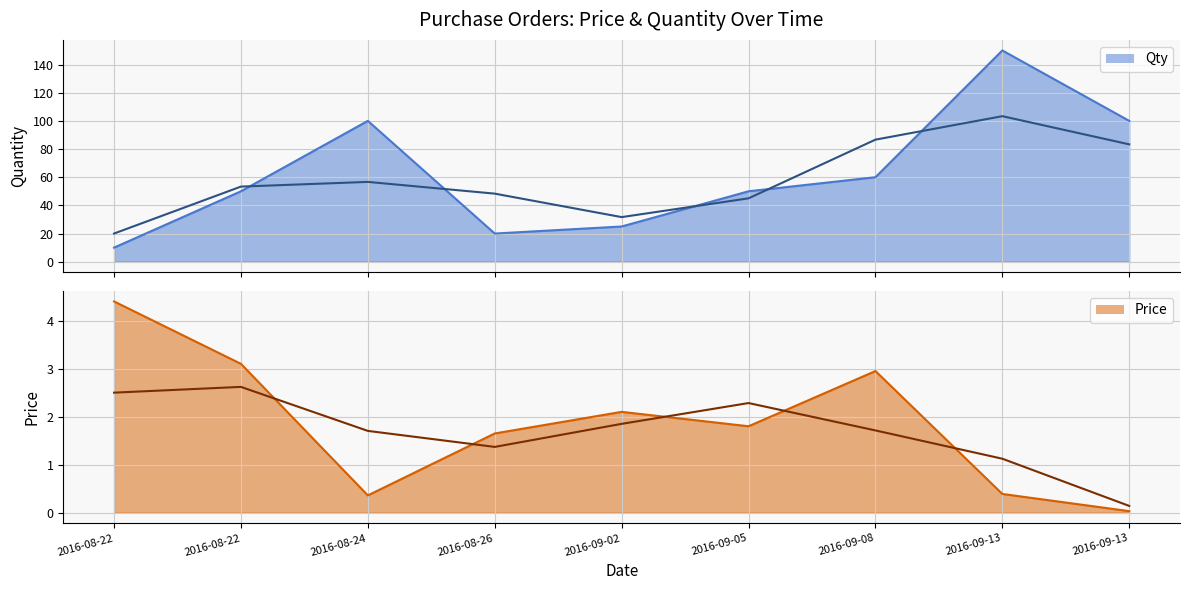

At which label does Price first exceed 1?

2016-08-22